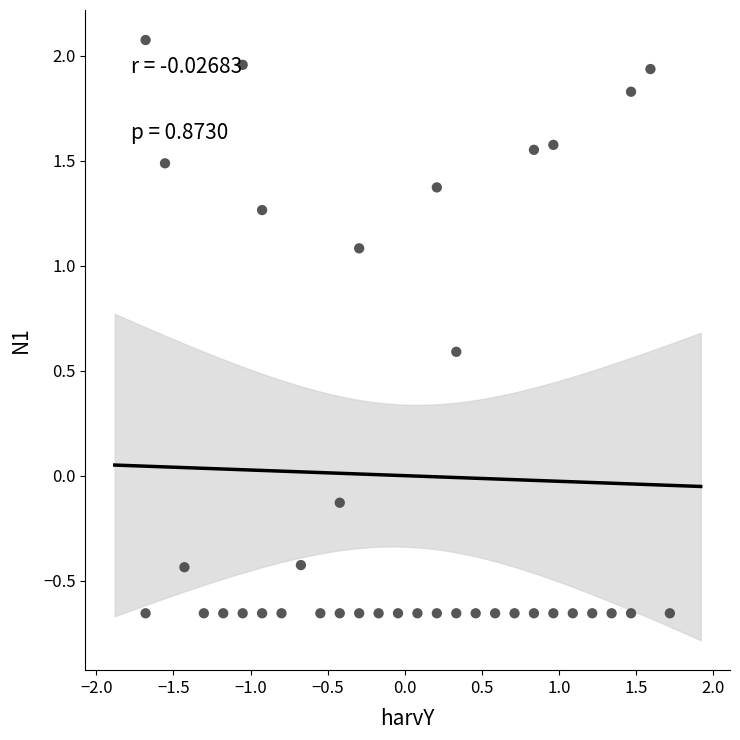

What is the range of Y values (max minus min)?

2.7